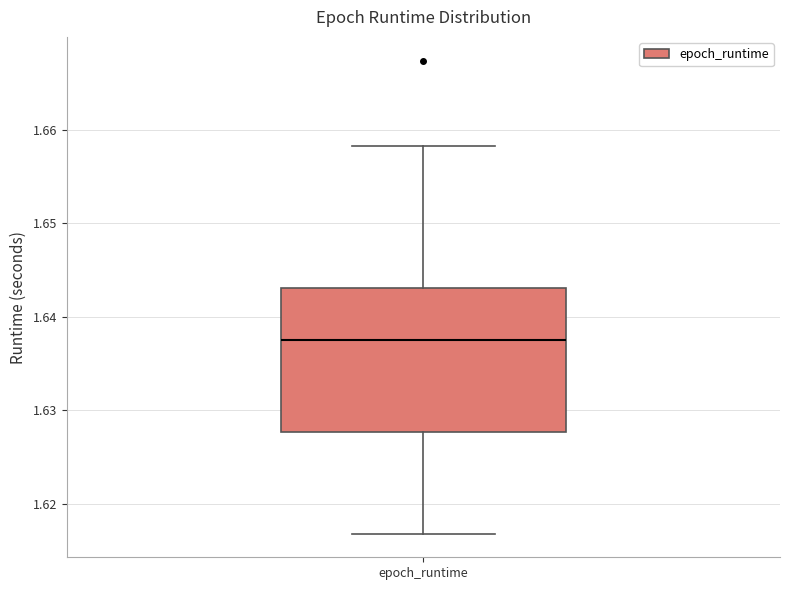

Transcribe this box plot: give where the median line is, the range the box spans, and where the two whiskers end, as read against the y-axis. The values are not printed on the chart, so give them approximately, as read against the axis.

median 1.637, box 1.628 to 1.643, whiskers 1.617 to 1.658